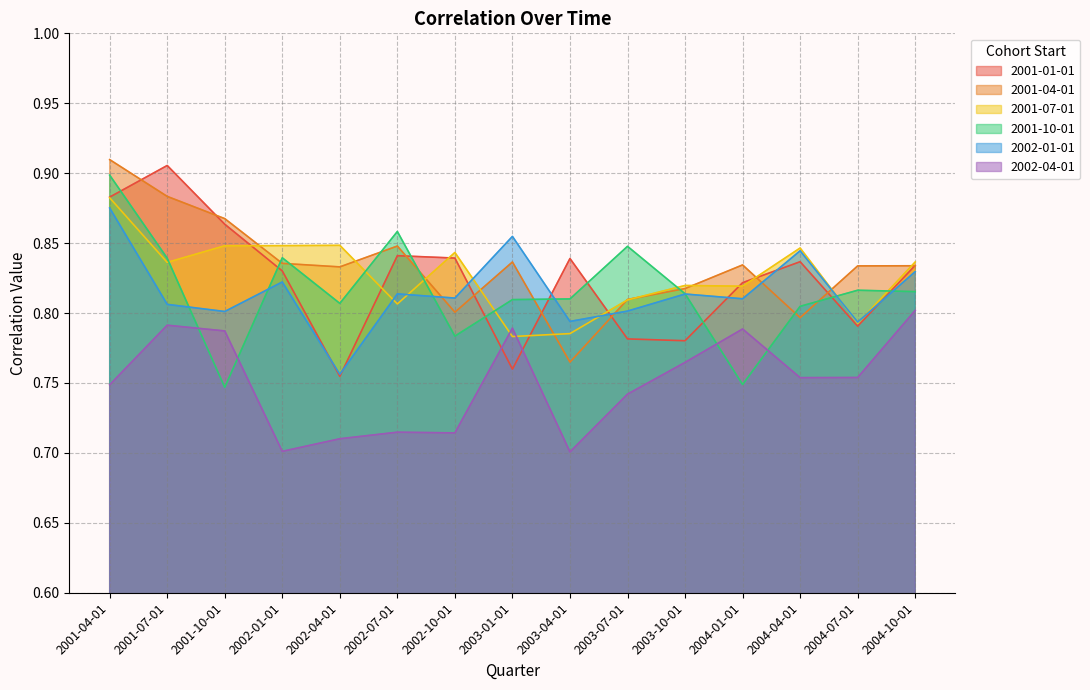

How many lines are shown in the chart?

6